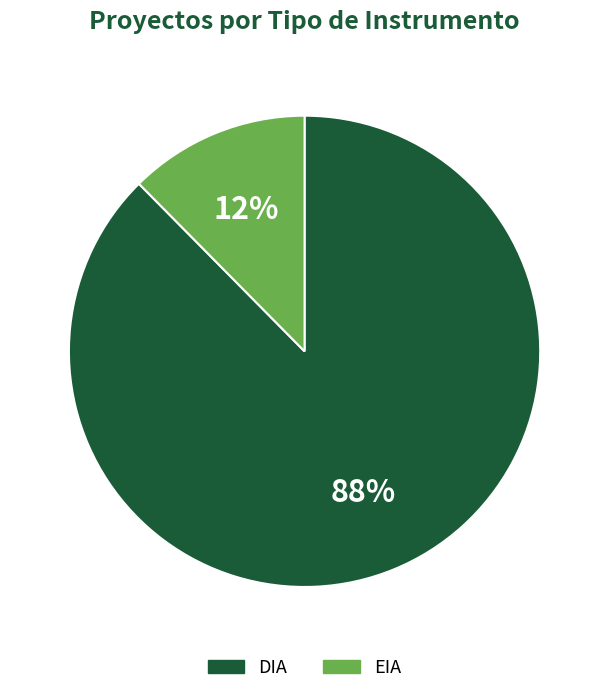

To the nearest percent, what is the average slice percentage?

50%